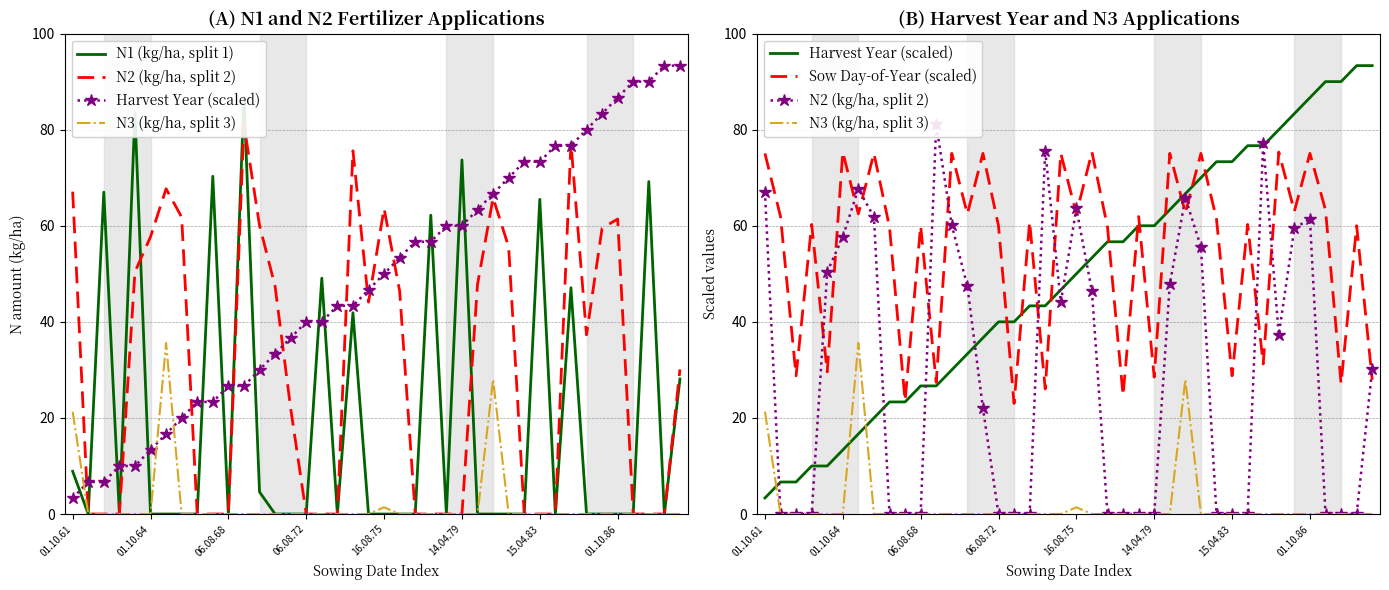

What is the difference between the highest and lowest values at 29?

73.3